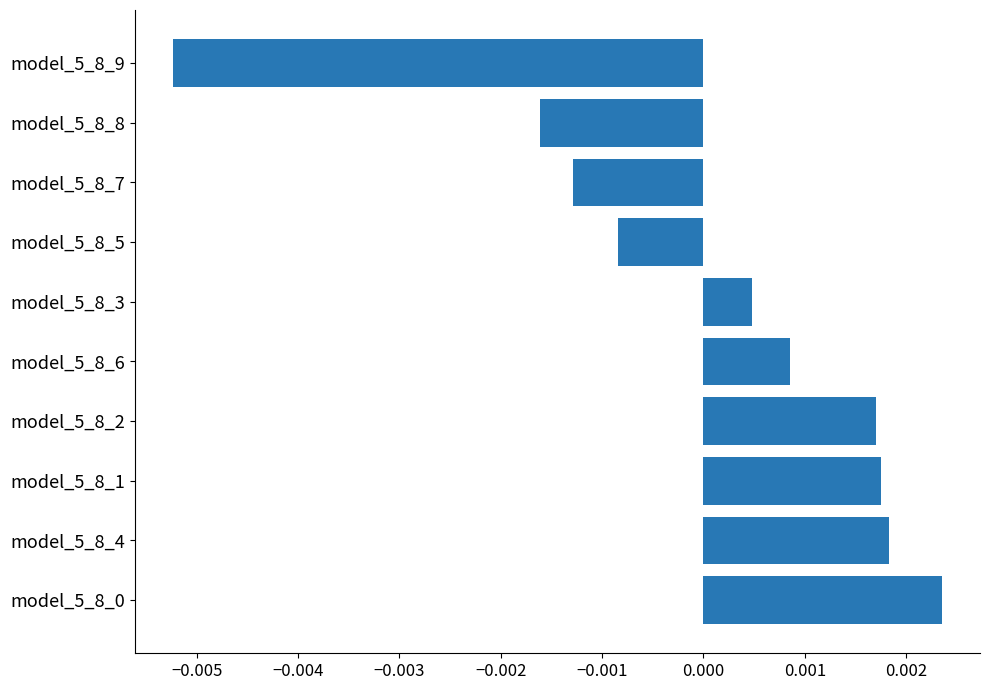

Which has a higher value, model_5_8_9 or model_5_8_6?

model_5_8_6